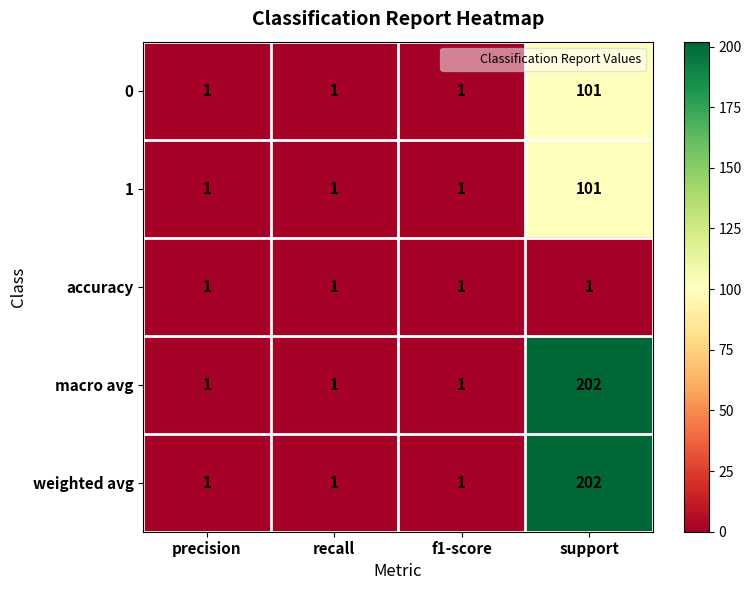

Count the number of categories in the chart.

4